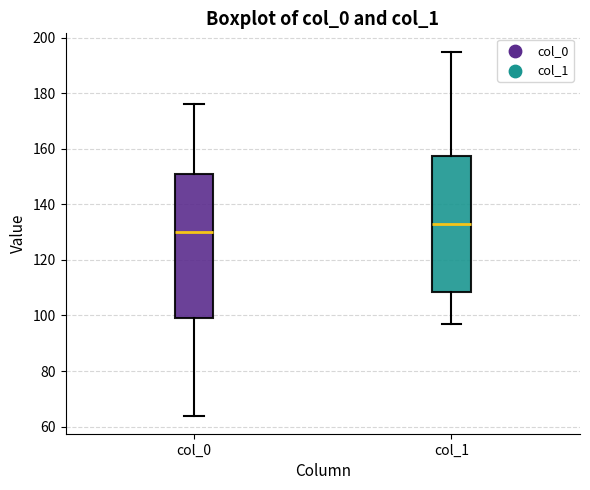

Reading left to right, read every box against the y-axis: the position of its median line, the range the box covers, and the ends of its whiskers. The values are not printed on the chart, so give them approximately, as read against the axis.

col_0: median 130, box 100 to 152, whiskers 64 to 176
col_1: median 134, box 108 to 158, whiskers 98 to 196